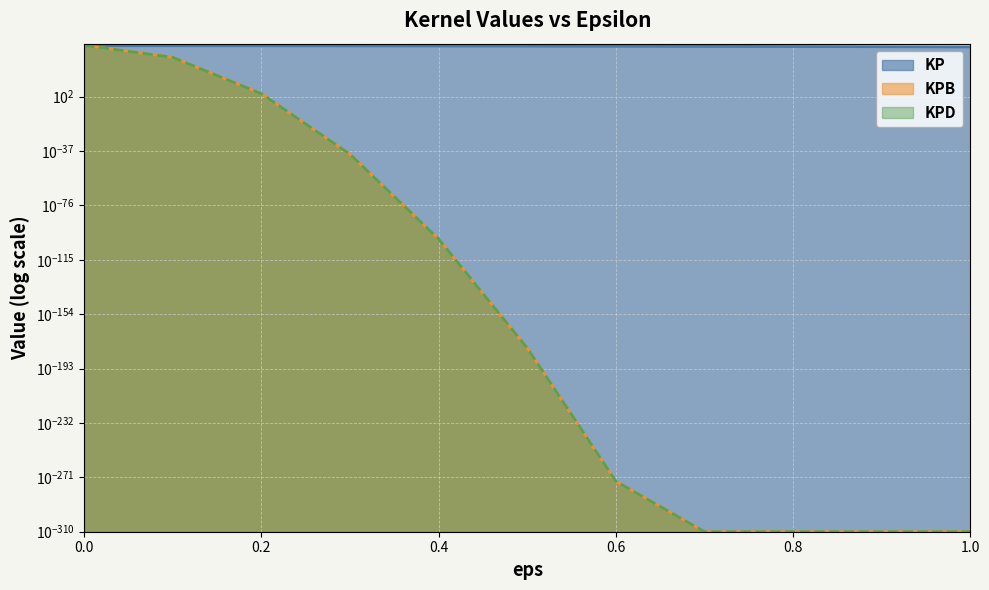

How many values in the KP series exceed 206391688497133195498114941187828744192?

5